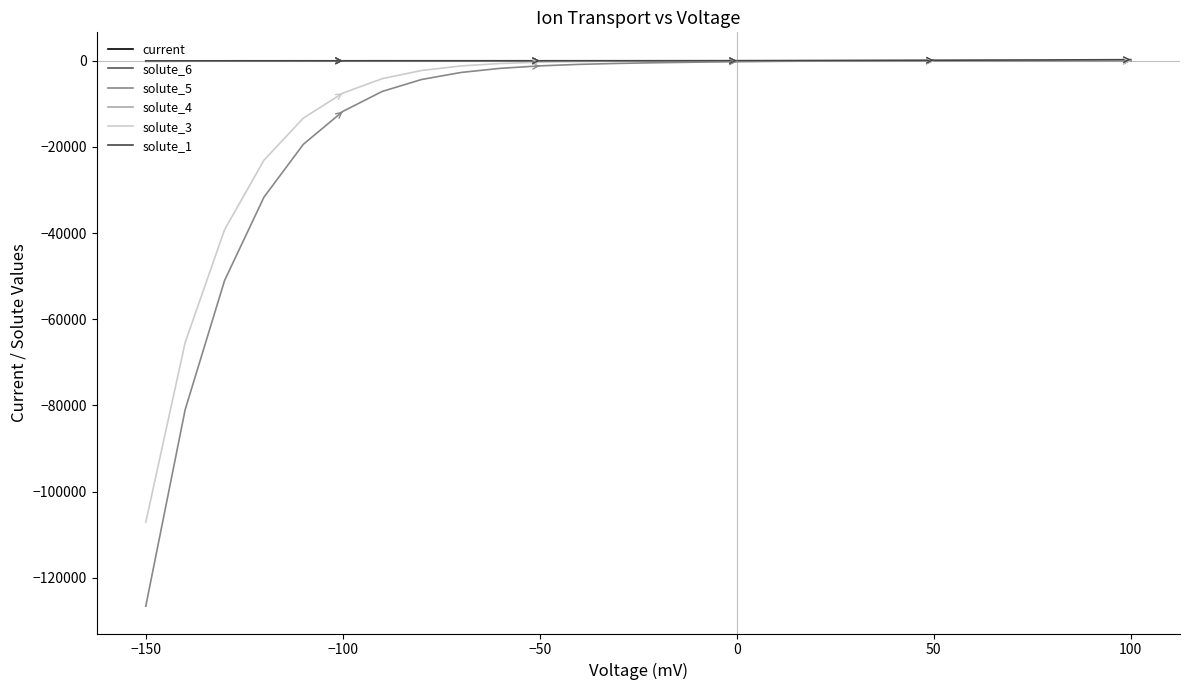

What is the smallest value displayed?

-126597.2